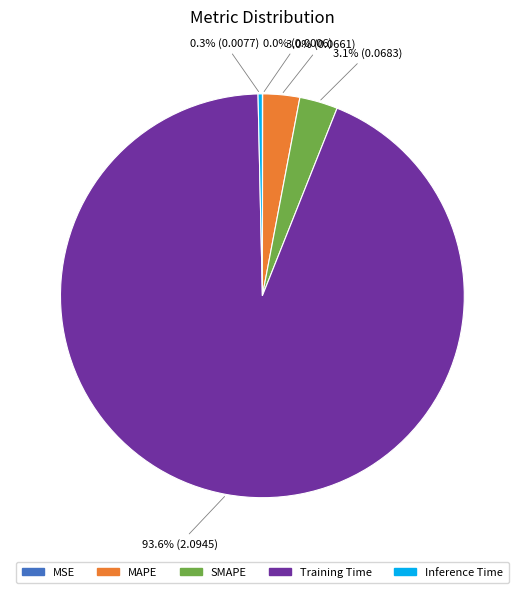

Does SMAPE account for over 50% of the chart?

No